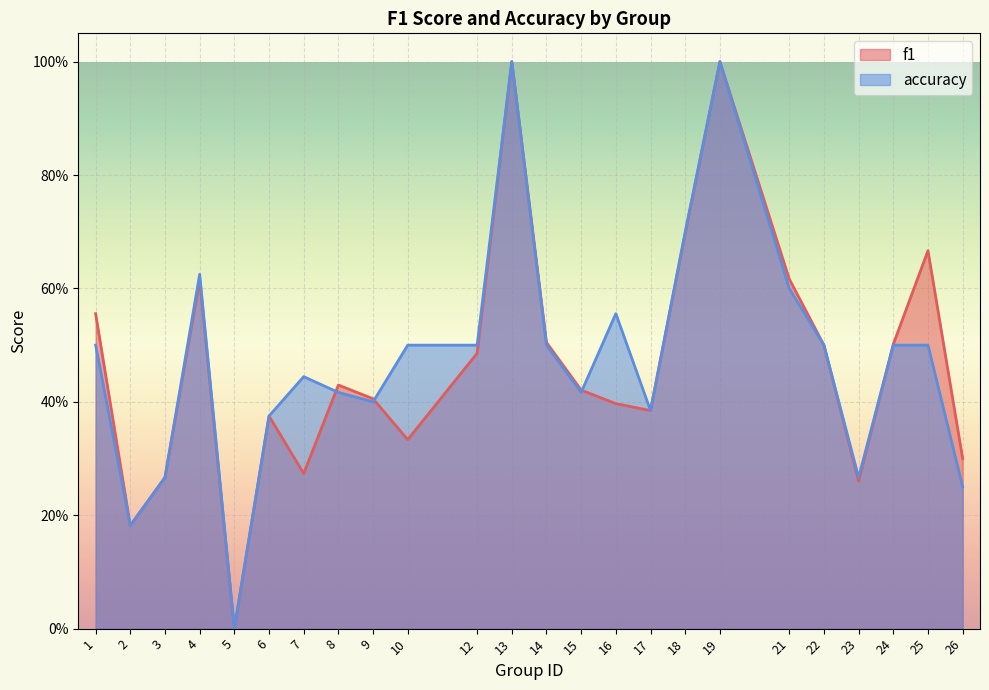

The value of f1 at 3 is 0.1. True or false?

False